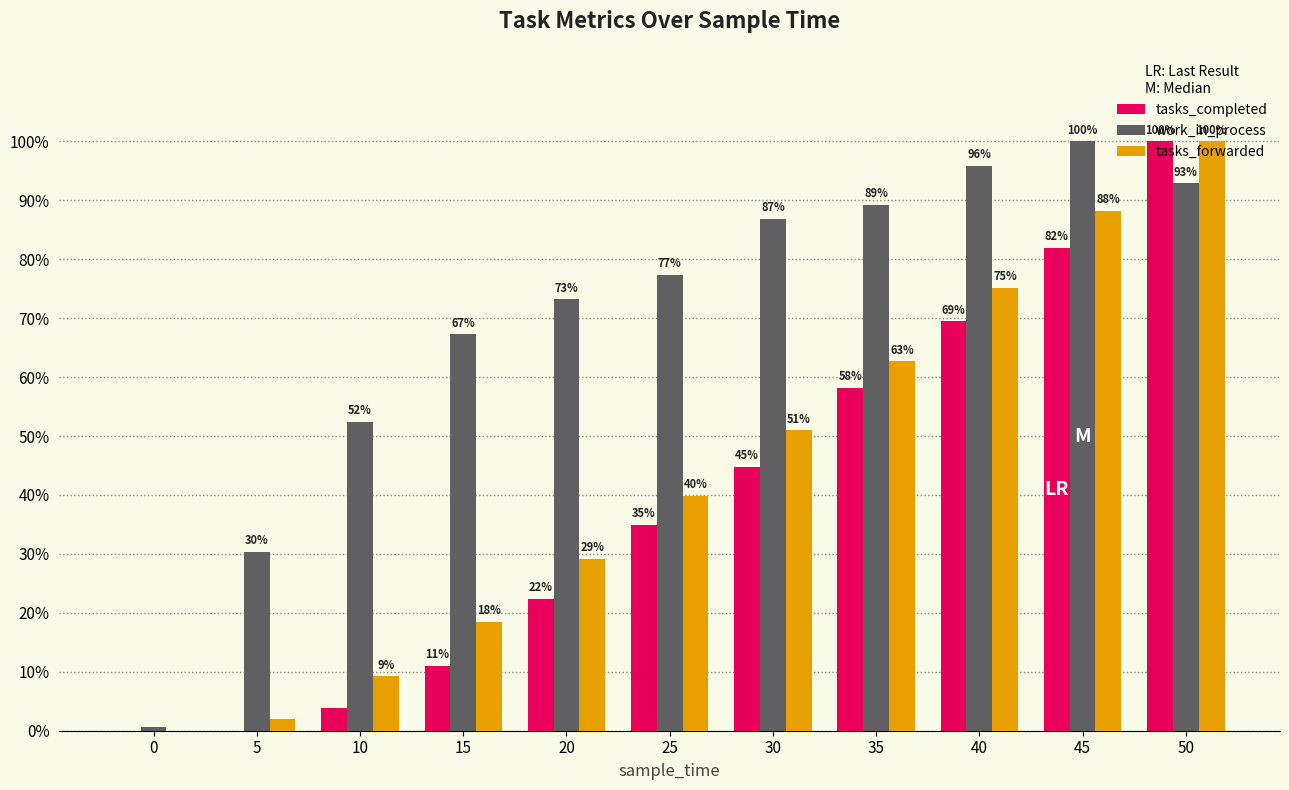

What is the spread (max minus min) of values at 30?

42.1